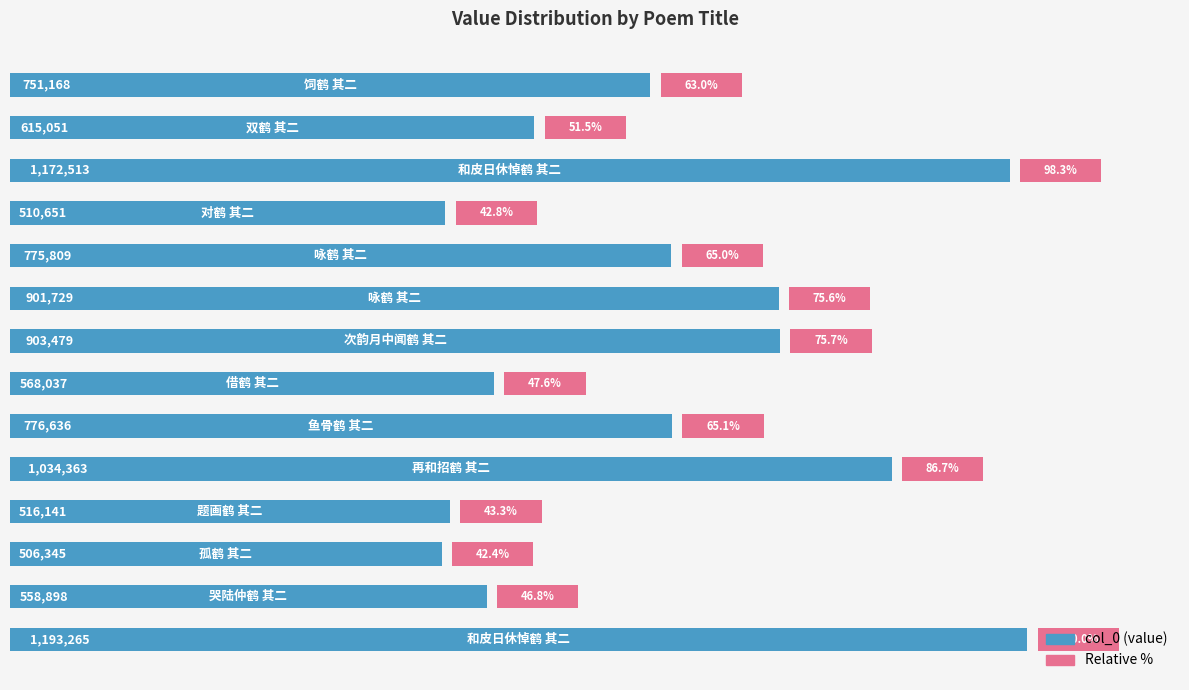

Does the chart contain any negative values?

No